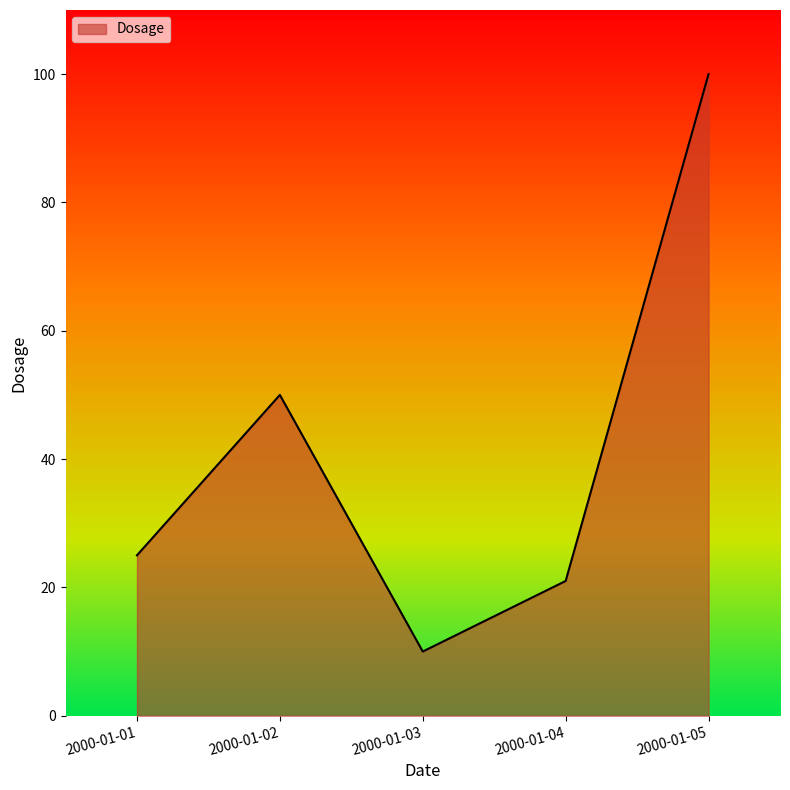

Reading left to right, transcribe all the data shown in this chart.

25	50	10	21	100